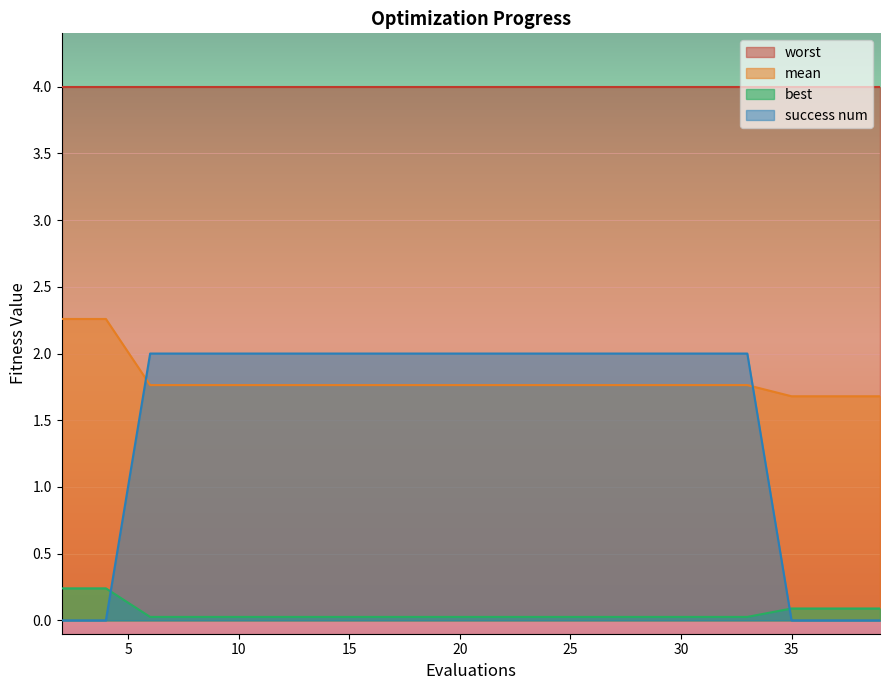

Which has a higher value, 39 or 29?

29